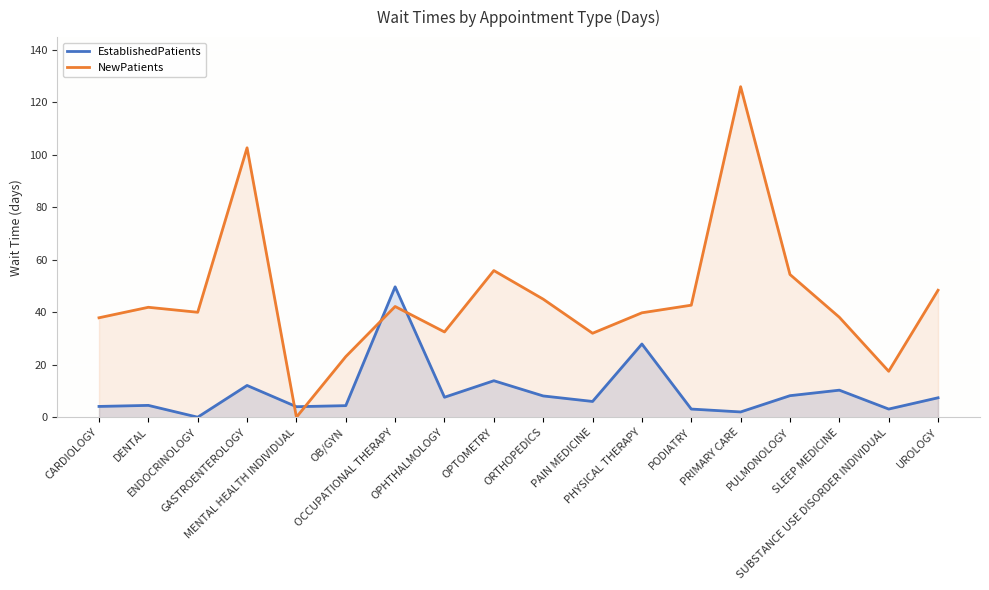

What is the value of the NewPatients point at the 2nd from the left?

41.9